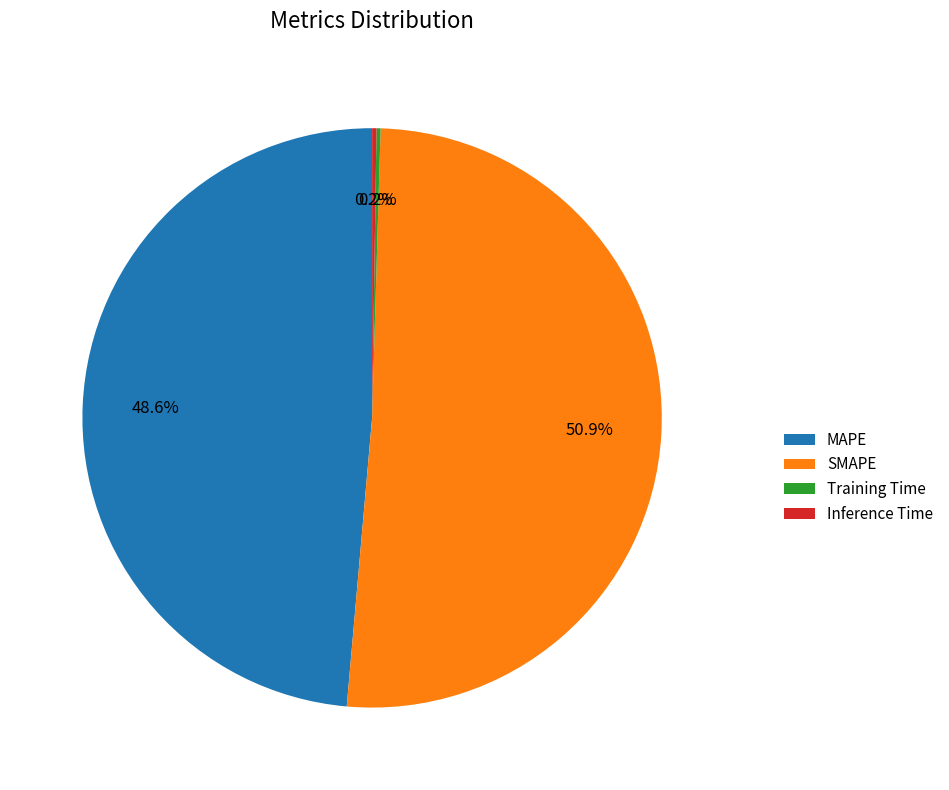

What is the largest slice in the pie chart?

SMAPE